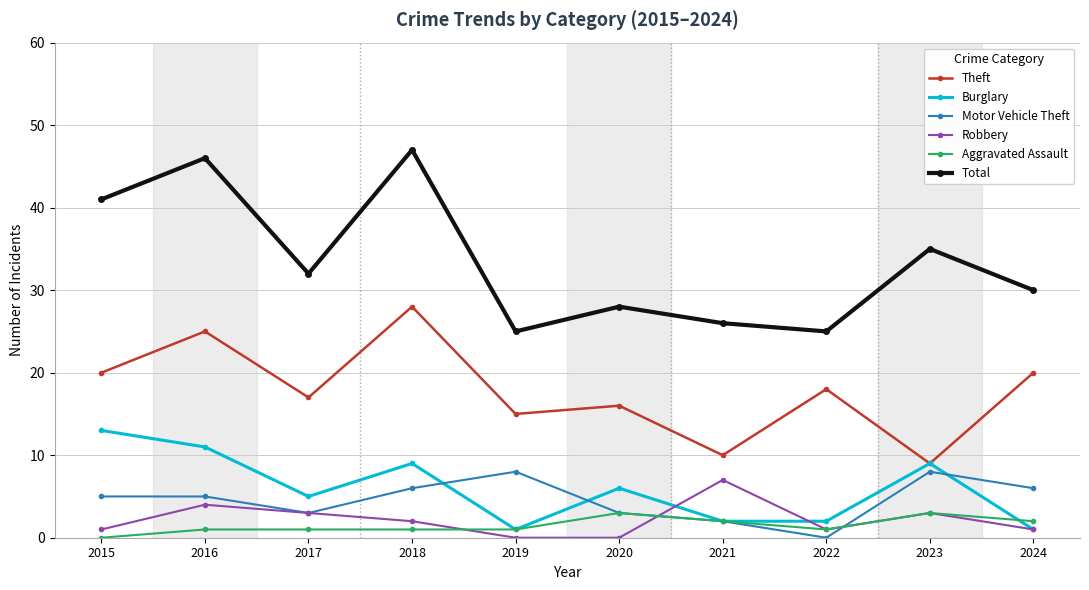

Reading left to right, transcribe all the data shown in this chart.

Theft: 2015=20	2016=25	2017=17	2018=28	2019=15	2020=16	2021=10	2022=18	2023=9	2024=20
Burglary: 2015=13	2016=11	2017=5	2018=9	2019=1	2020=6	2021=2	2022=2	2023=9	2024=1
Motor Vehicle Theft: 2015=5	2016=5	2017=3	2018=6	2019=8	2020=3	2021=2	2022=0	2023=8	2024=6
Robbery: 2015=1	2016=4	2017=3	2018=2	2019=0	2020=0	2021=7	2022=1	2023=3	2024=1
Aggravated Assault: 2015=0	2016=1	2017=1	2018=1	2019=1	2020=3	2021=2	2022=1	2023=3	2024=2
Total: 2015=41	2016=46	2017=32	2018=47	2019=25	2020=28	2021=26	2022=25	2023=35	2024=30